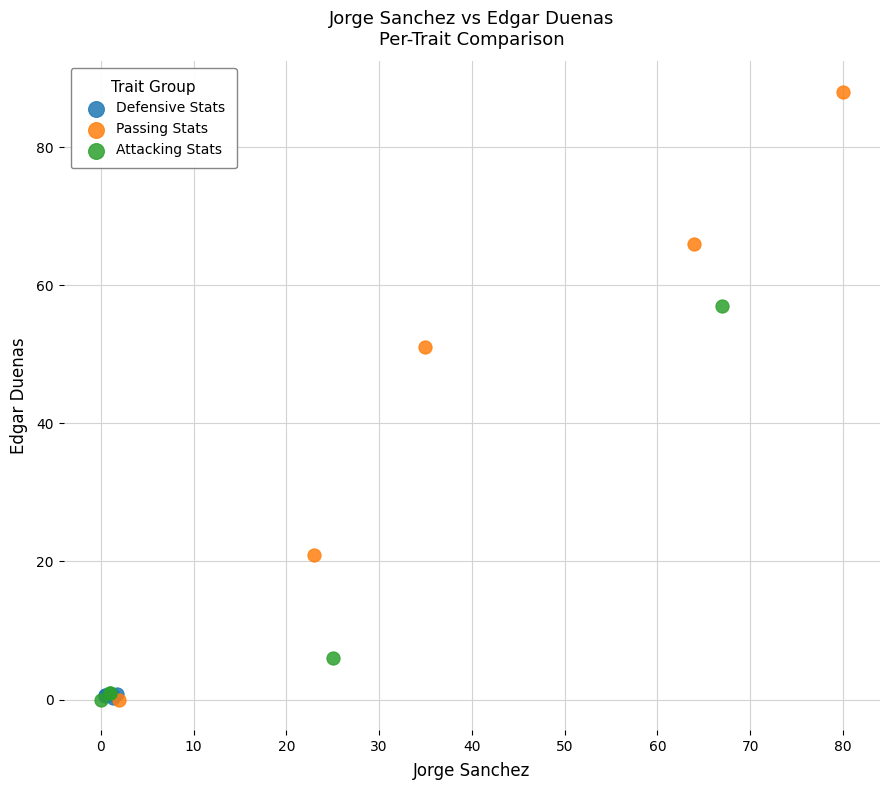

Which series reaches the maximum Y coordinate?

Passing Stats